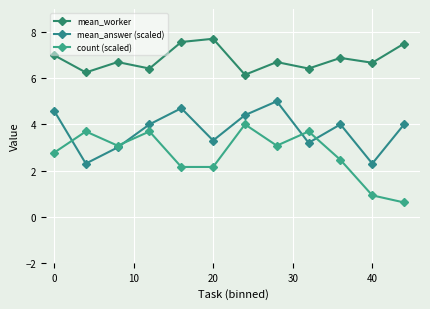

How many categories are shown in the chart?

12